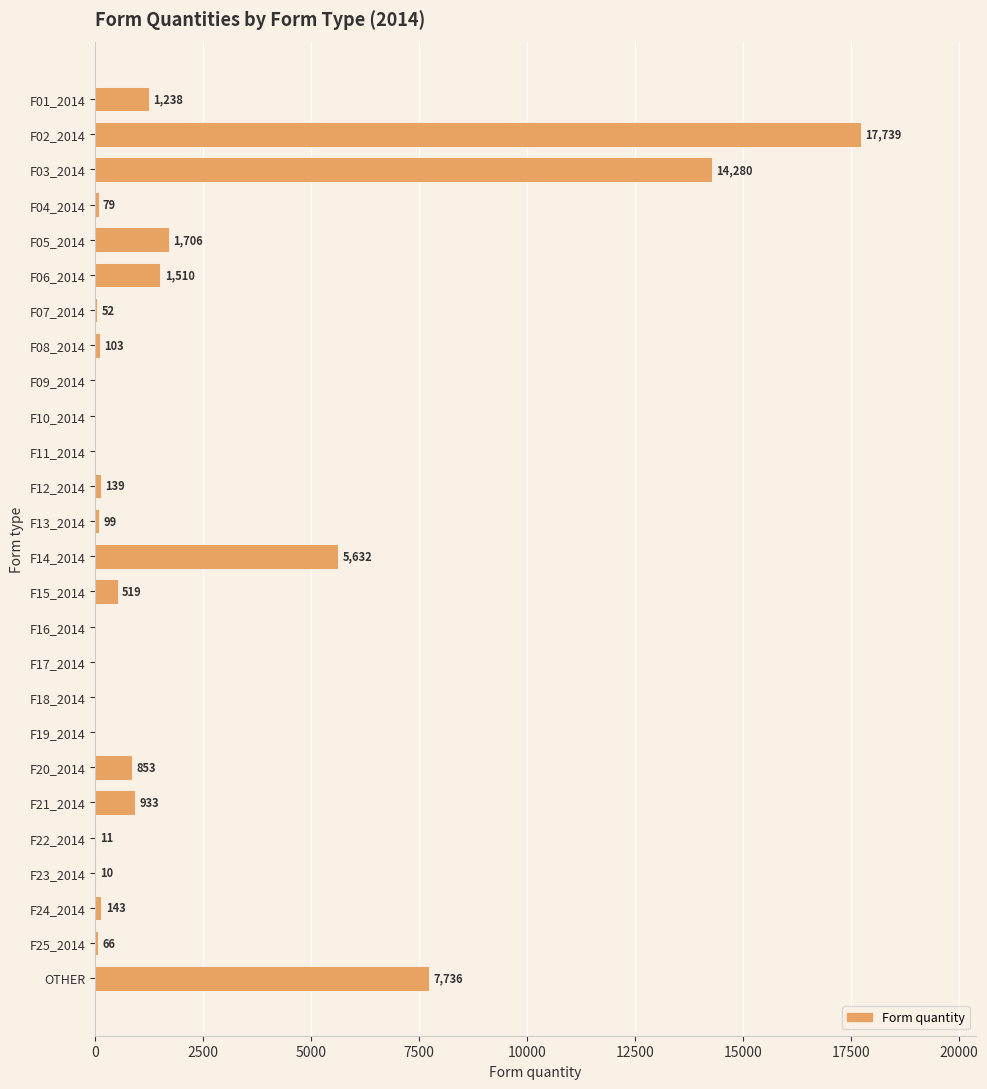

What is the sum of all values?

52848